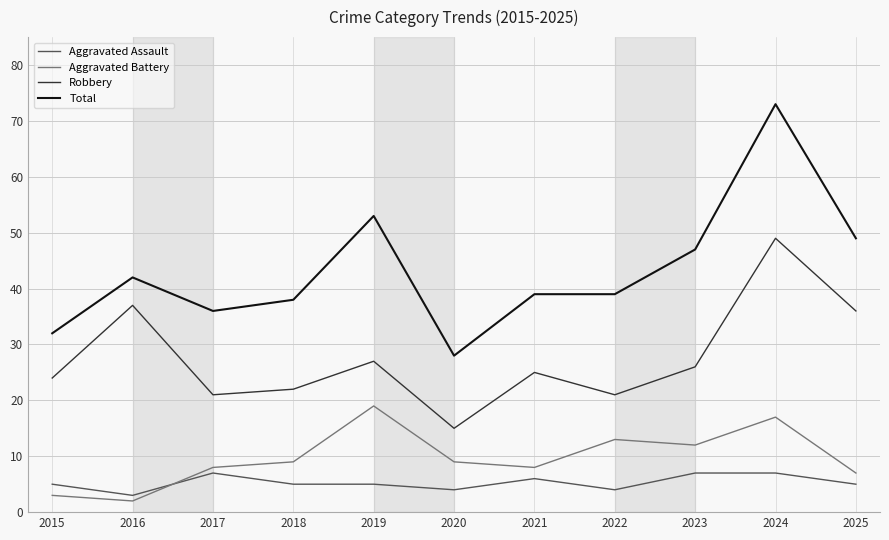

At which category is the sum across all series the highest?

2024